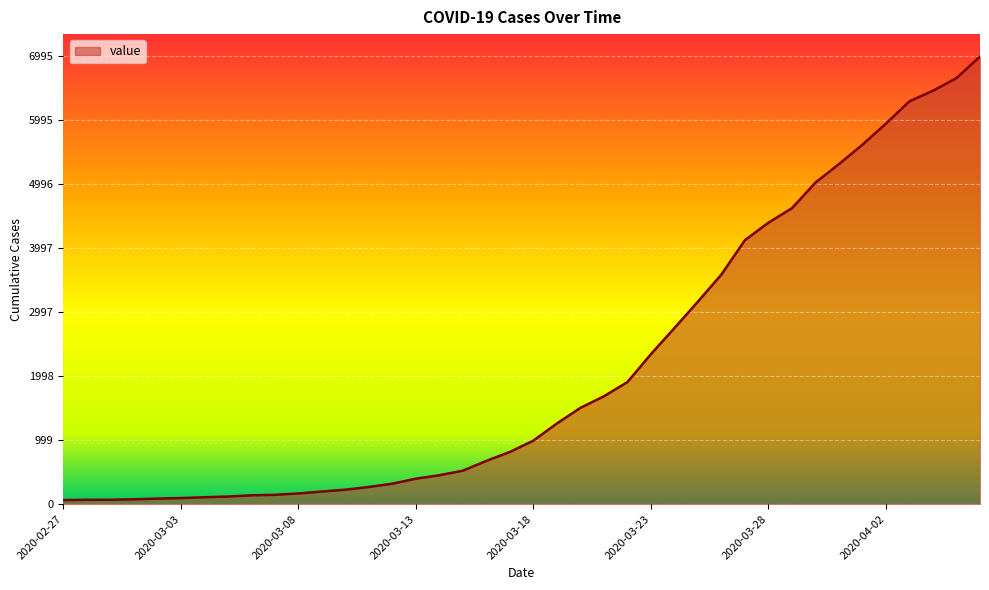

What is the difference between the maximum and minimum values?

6931